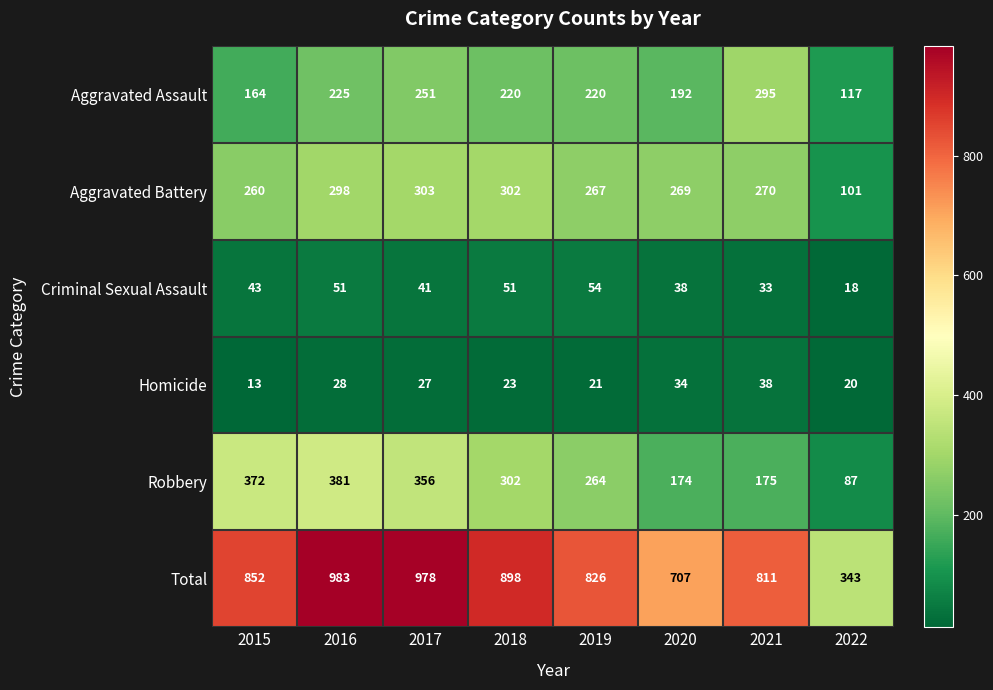

Read the Robbery value at 2017.

356